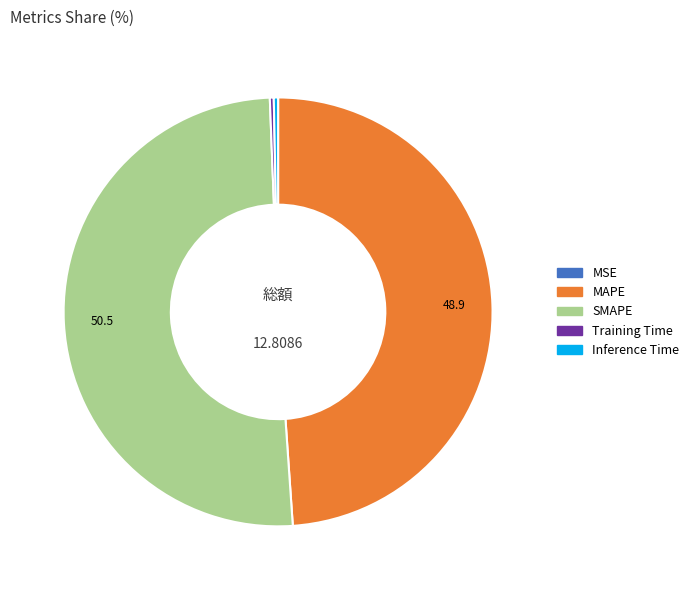

Between Training Time and SMAPE, which is larger?

SMAPE